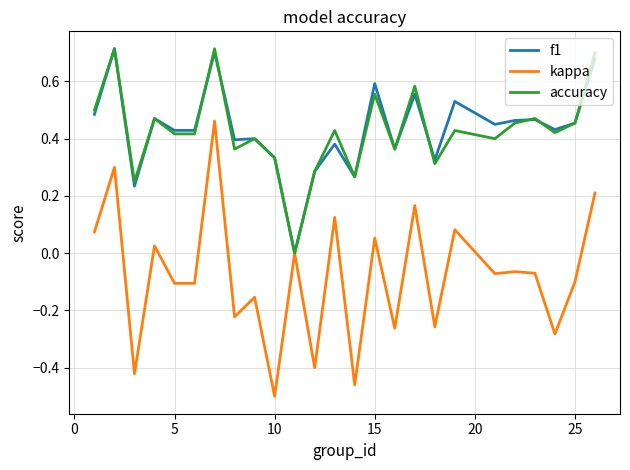

True or false: f1 has more than 2 interior local peaks.

True